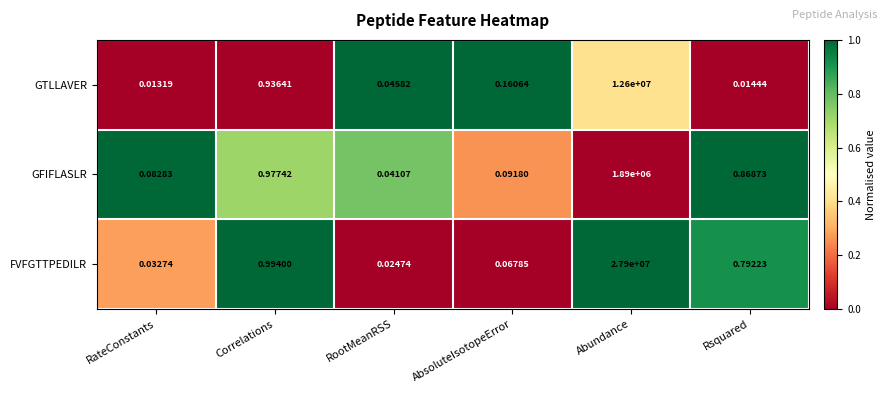

Rank the series by their maximum value, from highest to lowest.

FVFGTTPEDILR, GTLLAVER, GFIFLASLR